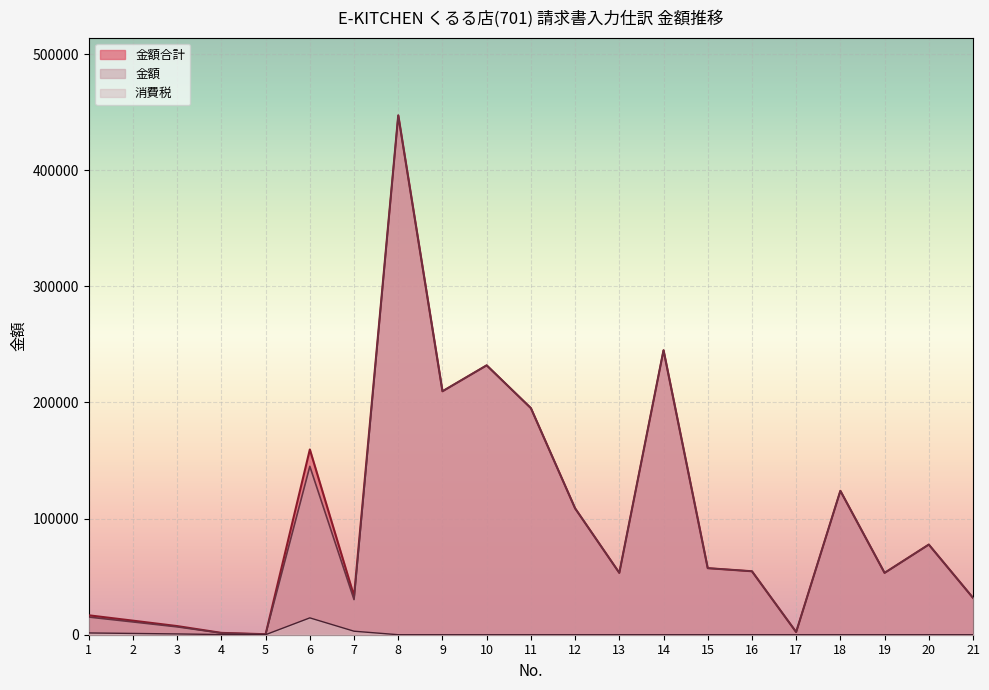

How many categories are shown in the chart?

21